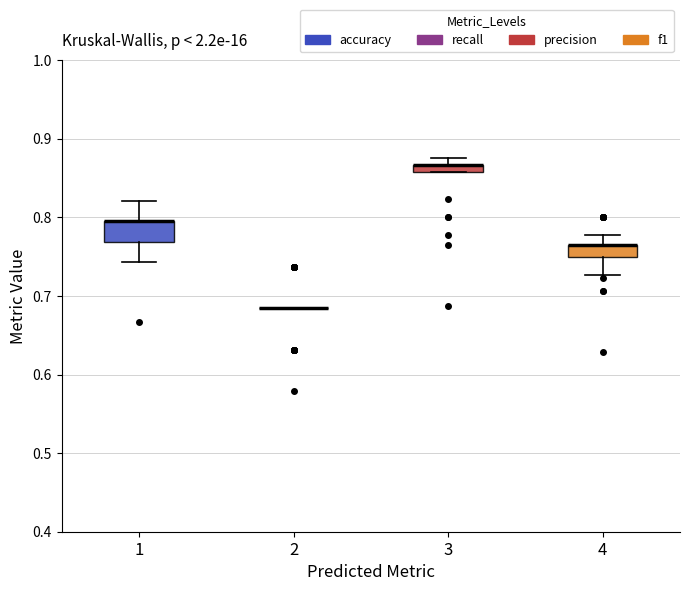

Where does the upper whisker of the box at x = 1 end on the y-axis? The values are not printed on the chart, so give them approximately, as read against the axis.

0.82